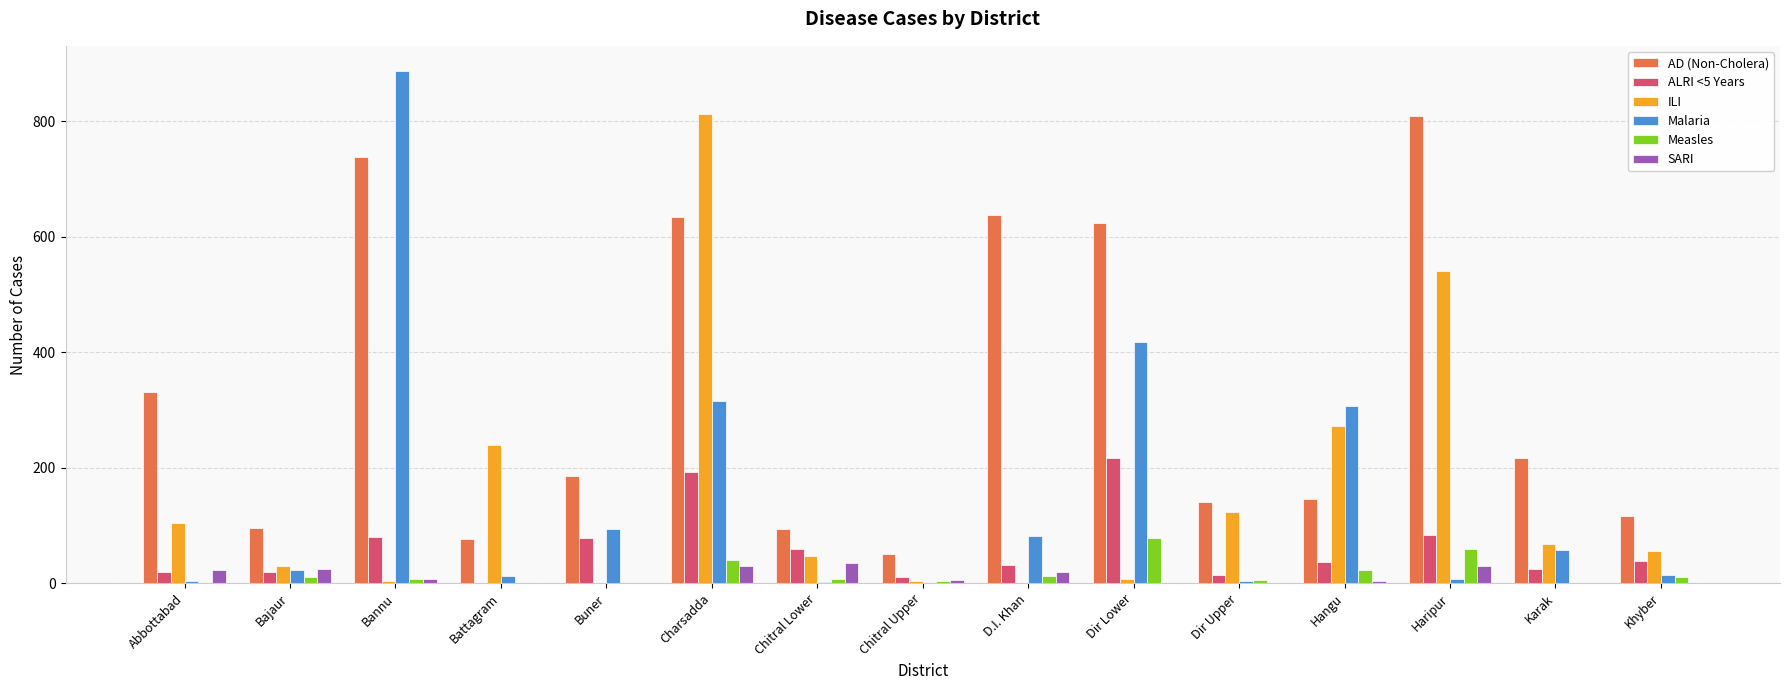

Are the bars grouped side by side (vs. stacked)?

Yes